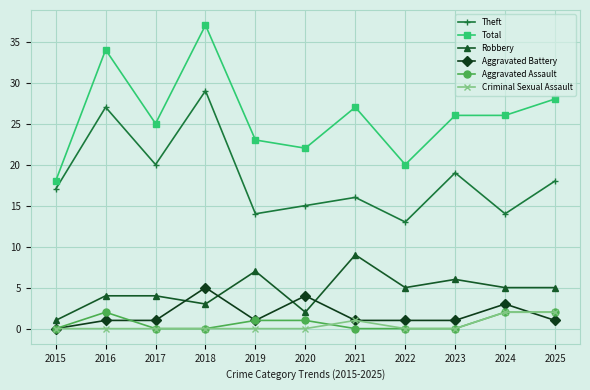

True or false: Total has a value of 27 at 2021.

True